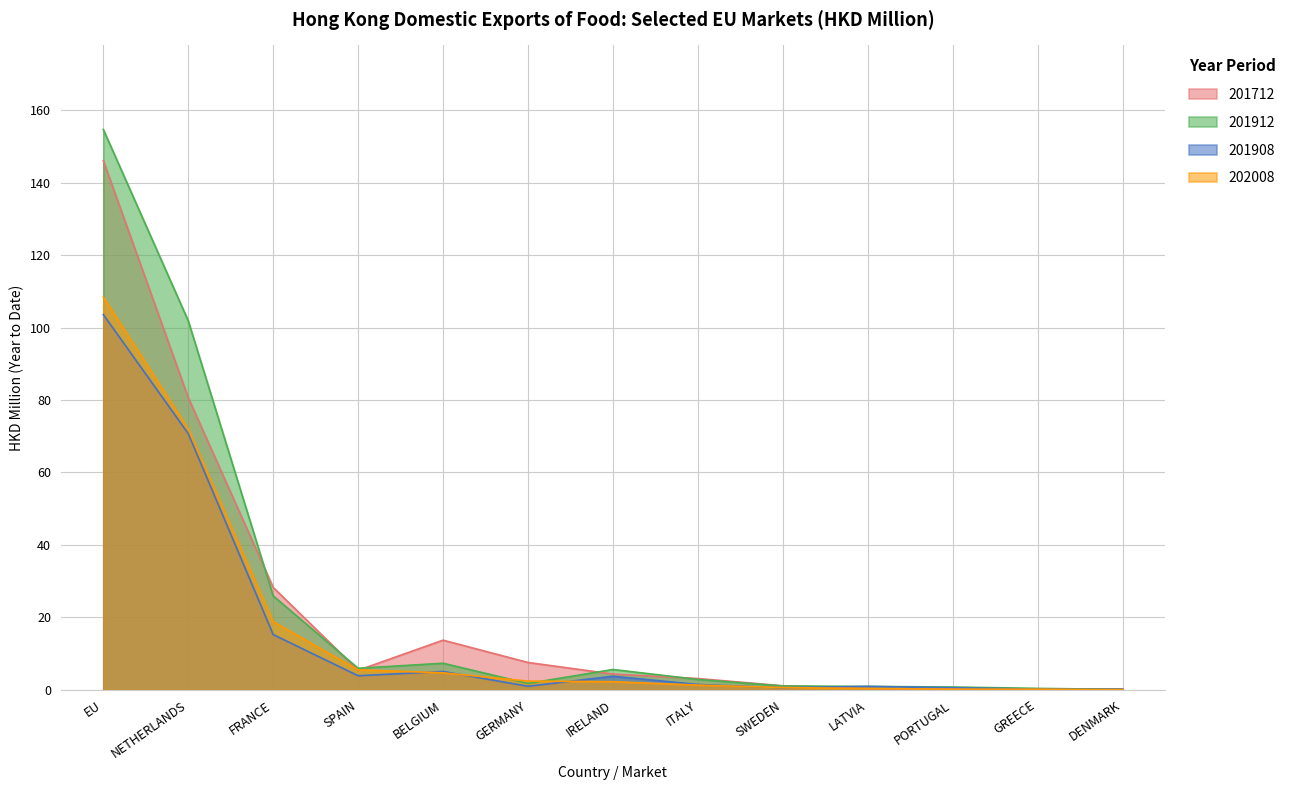

Which category has the lowest value across all series?

DENMARK